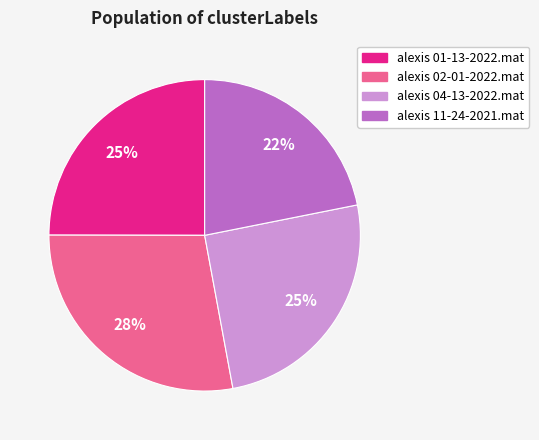

Count the number of slices in the pie.

4